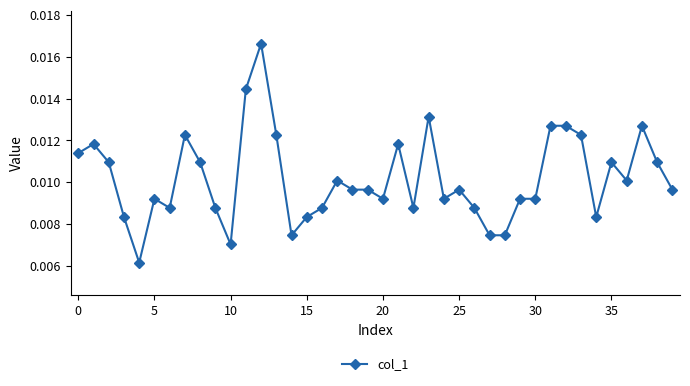

True or false: there are more than 2 points higher than both neighbors.

True